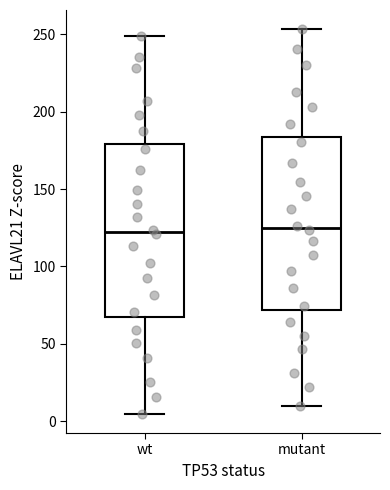

Where does the upper whisker of the box for wt end on the y-axis? The values are not printed on the chart, so give them approximately, as read against the axis.

250